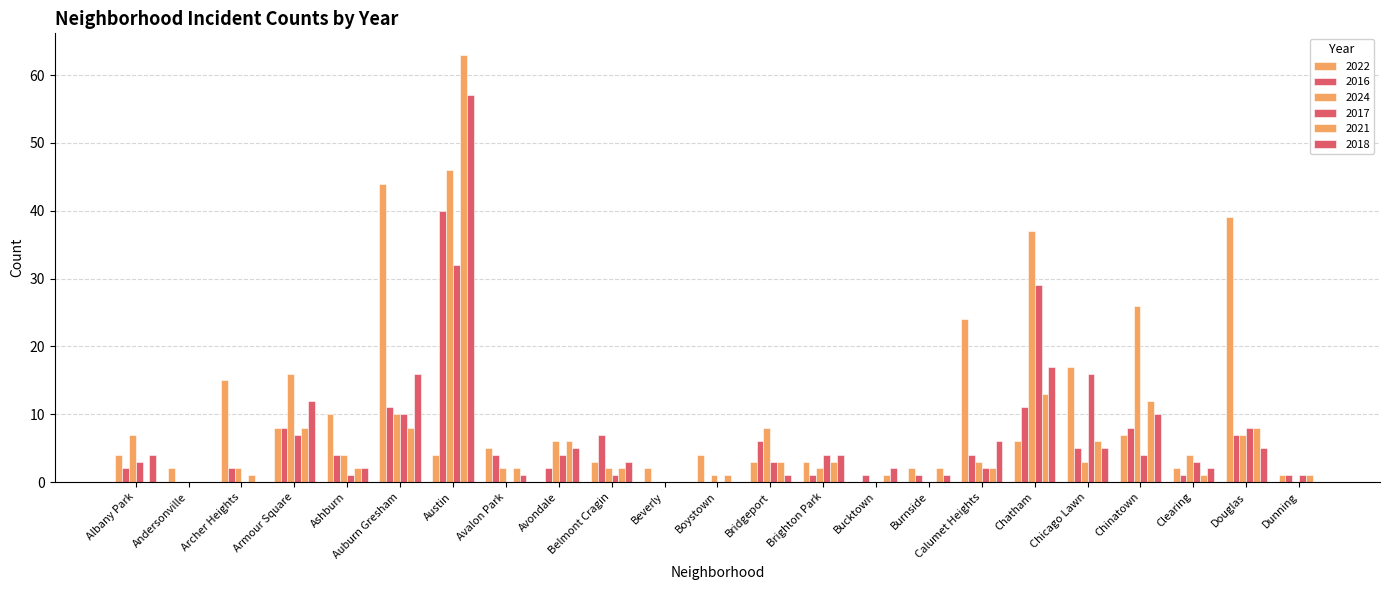

How many distinct data groups are displayed?

6